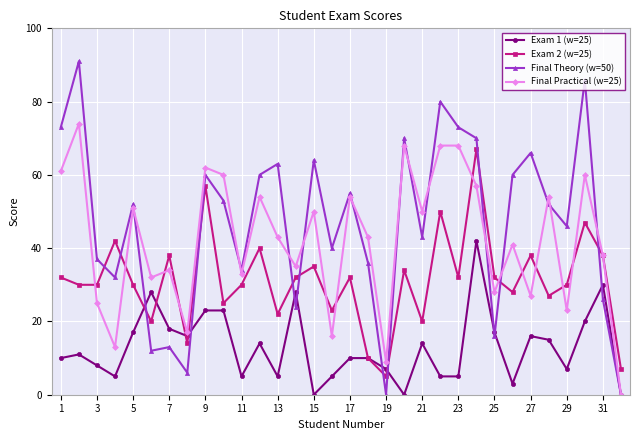

Which series has the largest total across all categories?

Final Theory (w=50)